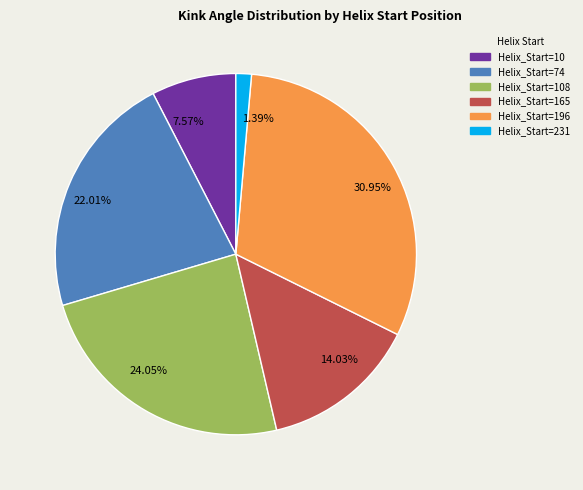

Combined, do Helix_Start=108 and Helix_Start=10 account for over 50%?

No